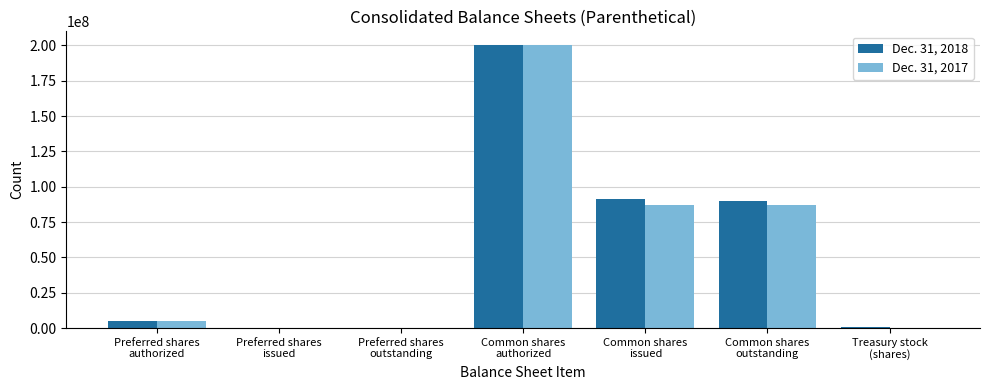

Count the number of data series in this chart.

2